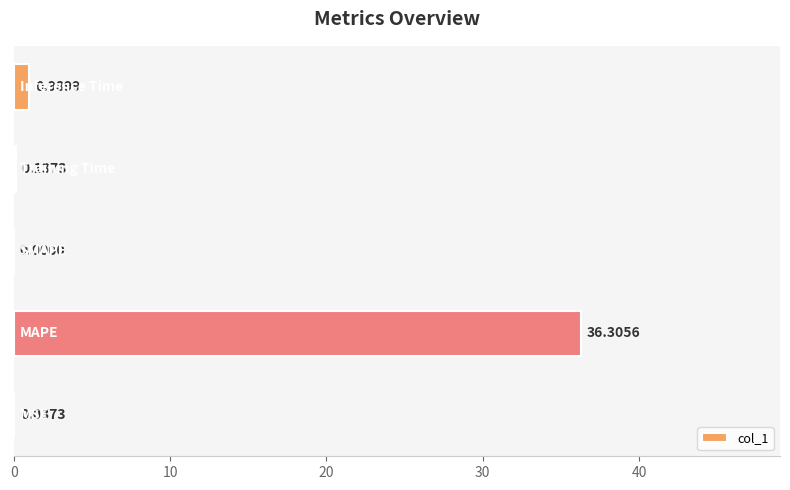

What is the sum of all values?

37.5